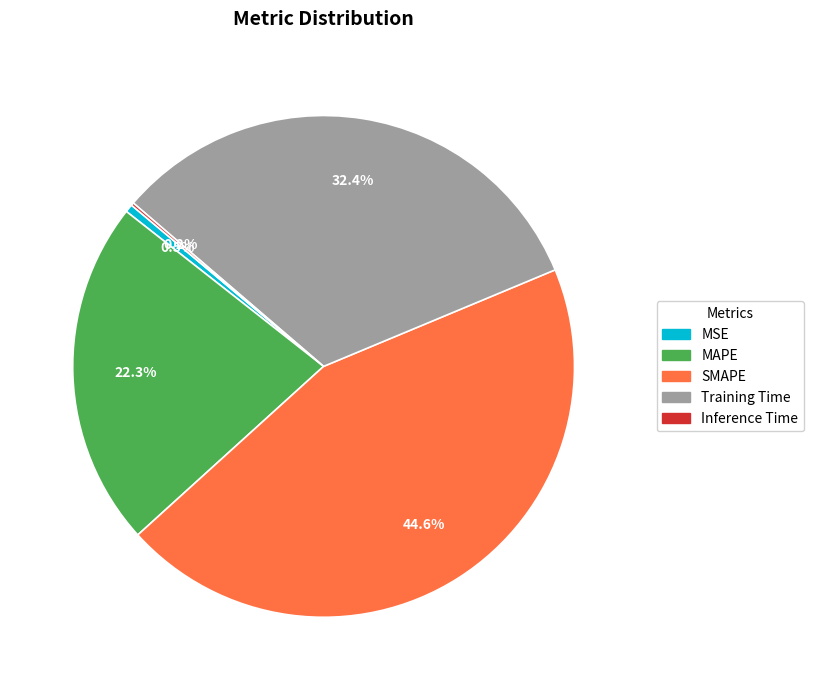

Approximately how many times larger is the value at Training Time compared to MAPE?

1.5